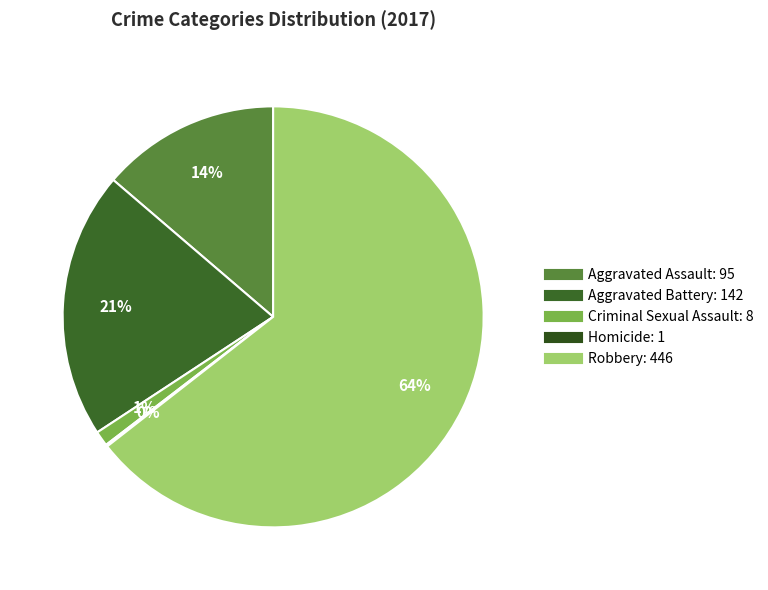

To the nearest percent, what is the difference between the Criminal Sexual Assault and Homicide slice percentages?

1%